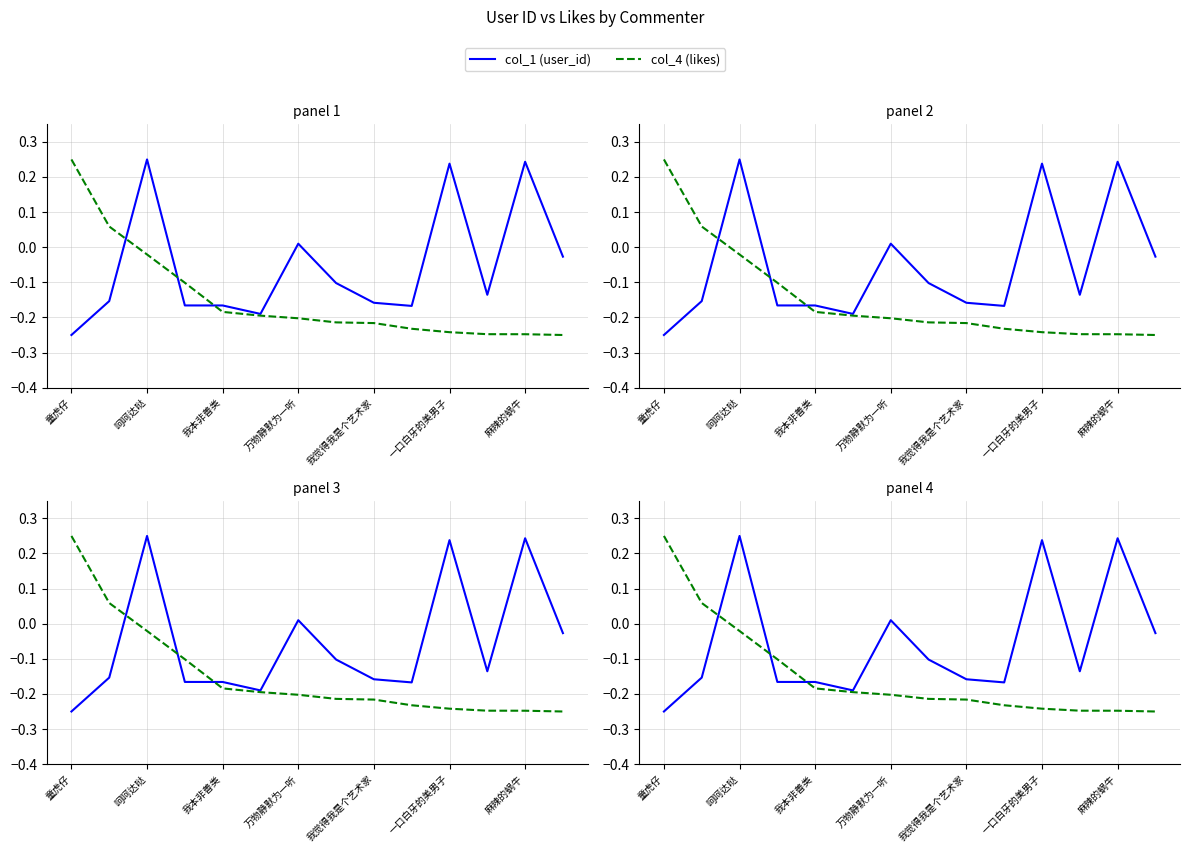

True or false: col_4 (likes) has more than 2 interior local peaks.

False